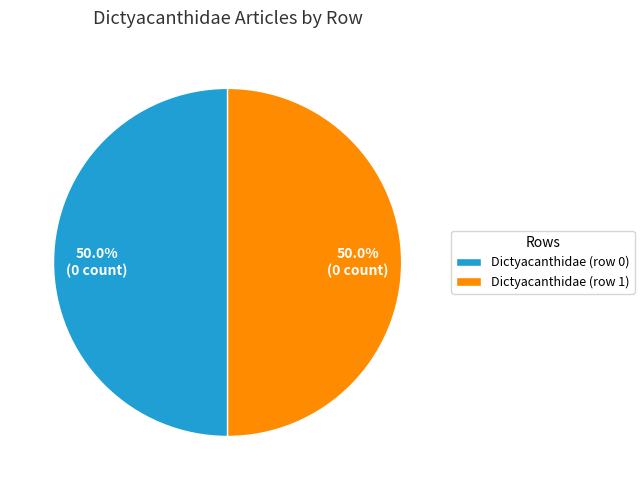

The Dictyacanthidae (row 0) slice represents 7% of the pie. True or false?

False